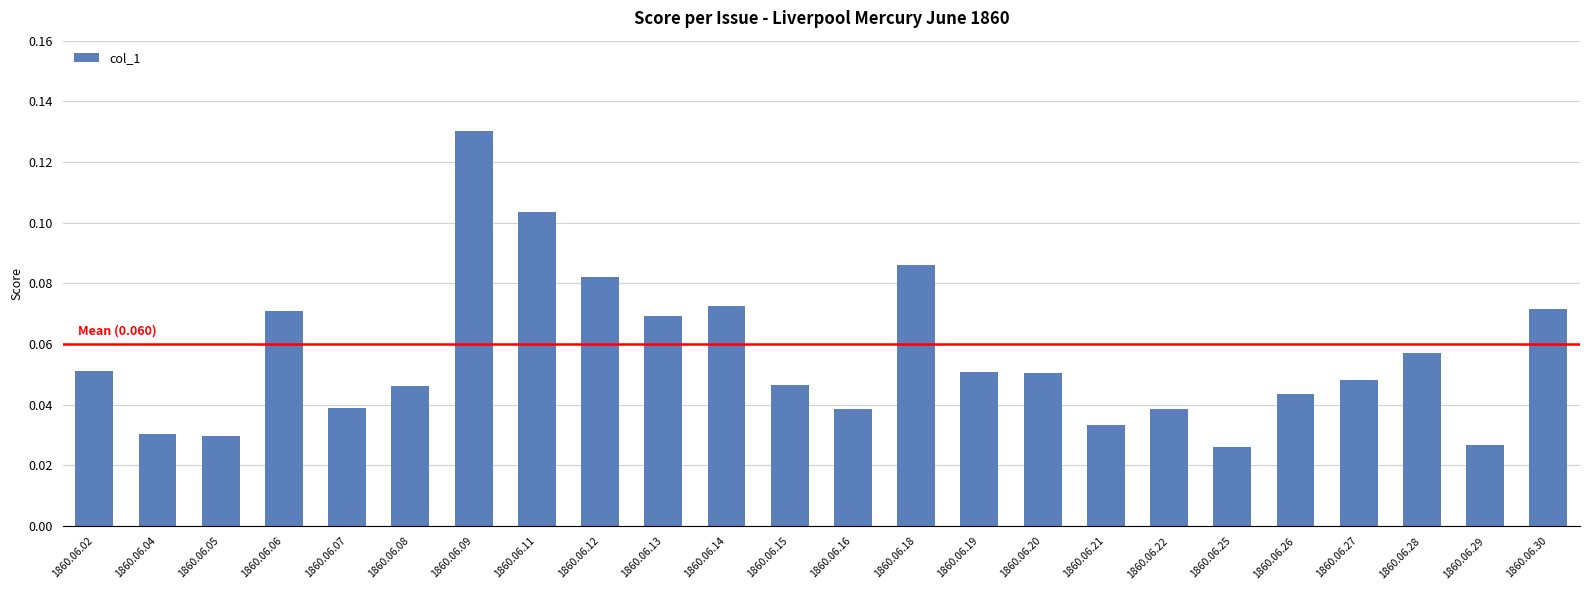

Is it true that the value at 1860.06.15 is 0.1?

False